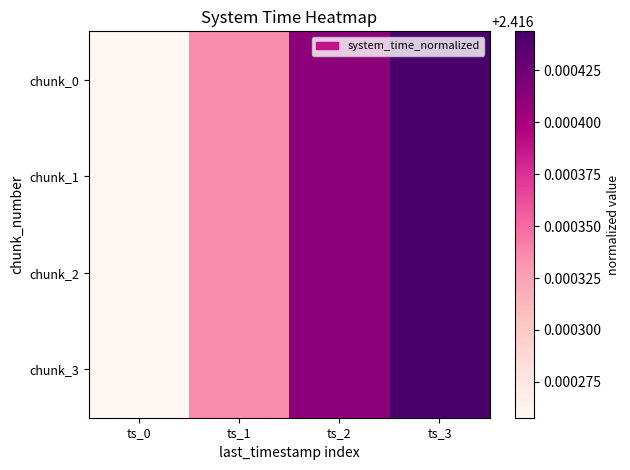

Which category has the highest value across all series?

ts_3